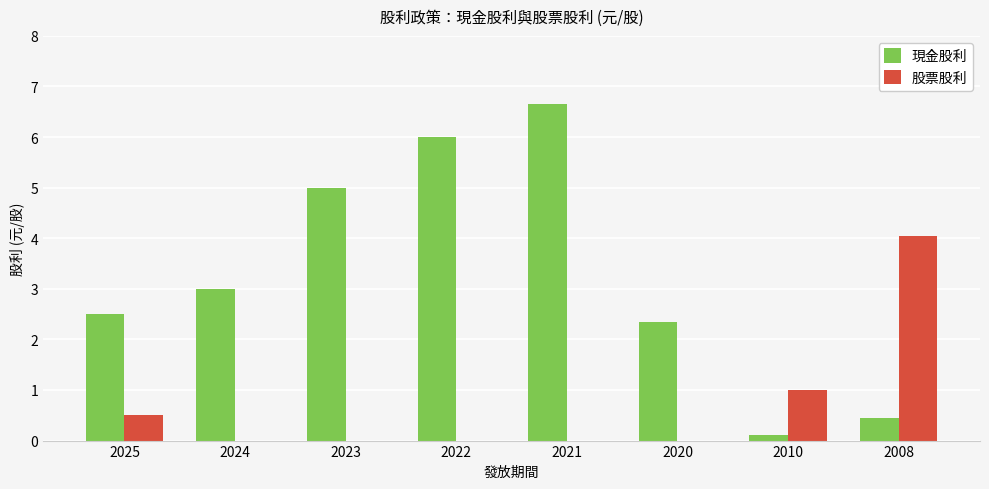

What is the sum of the 股票股利 values at 2010 and 2025?

1.5